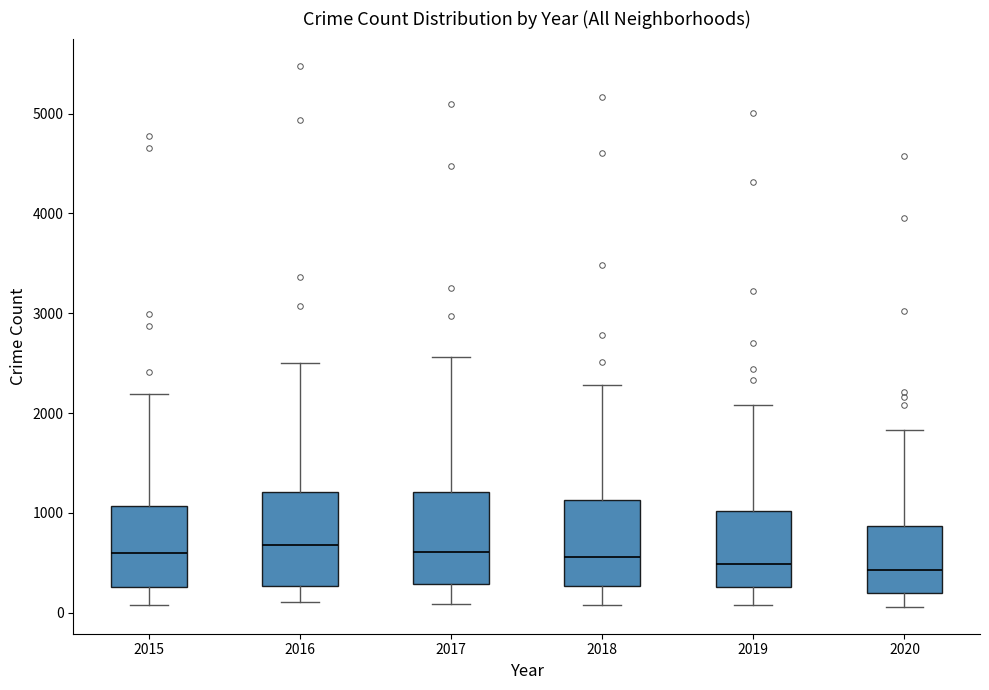

Where does the upper whisker of the box at x = 2018 end on the y-axis? The values are not printed on the chart, so give them approximately, as read against the axis.

2300